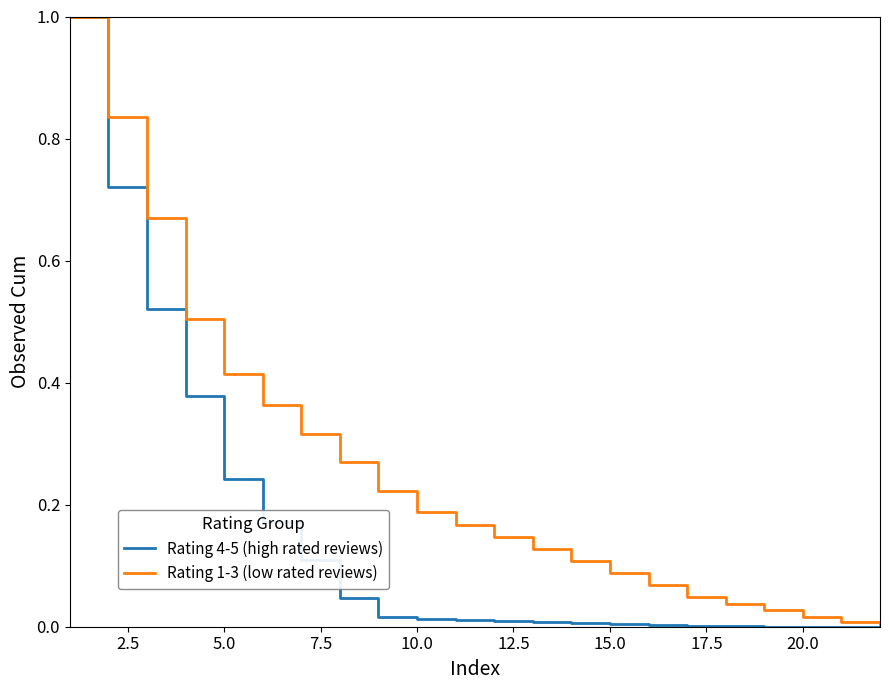

What is the greatest value displayed?

1.0